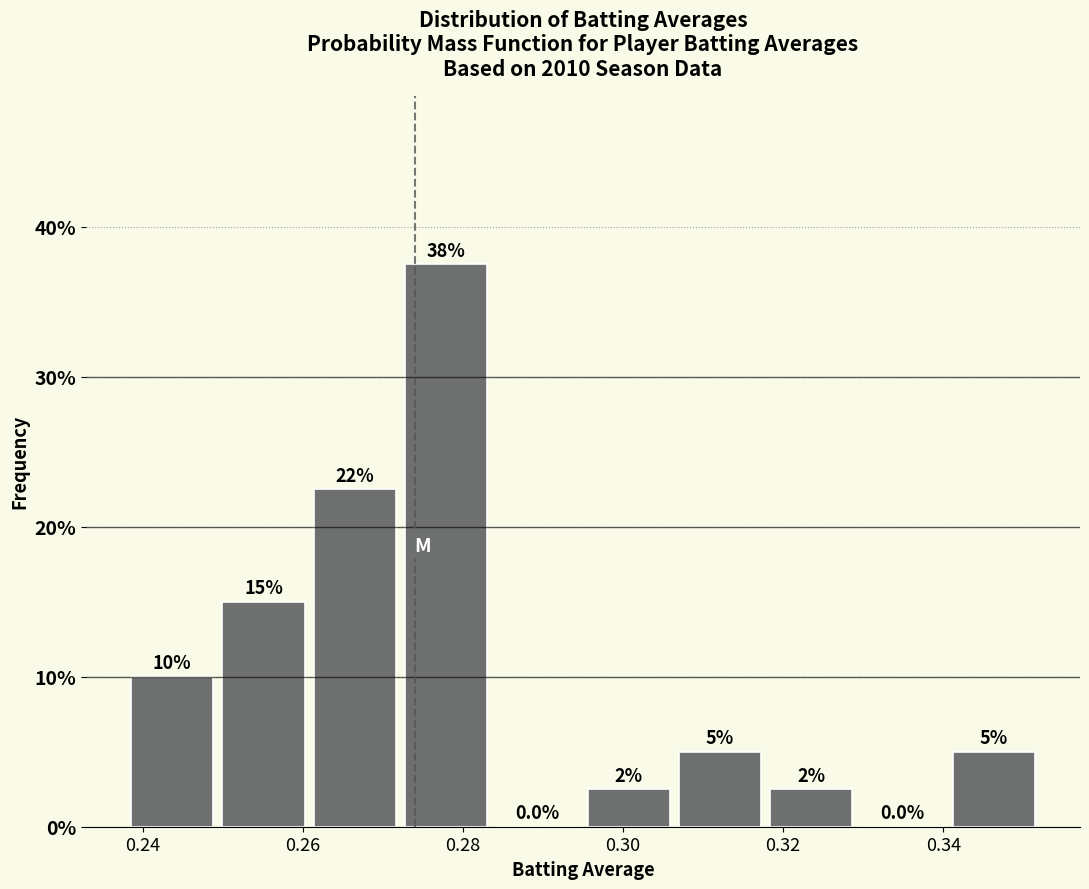

Over which range of the x-axis is the bar tallest?

0.272 to 0.284